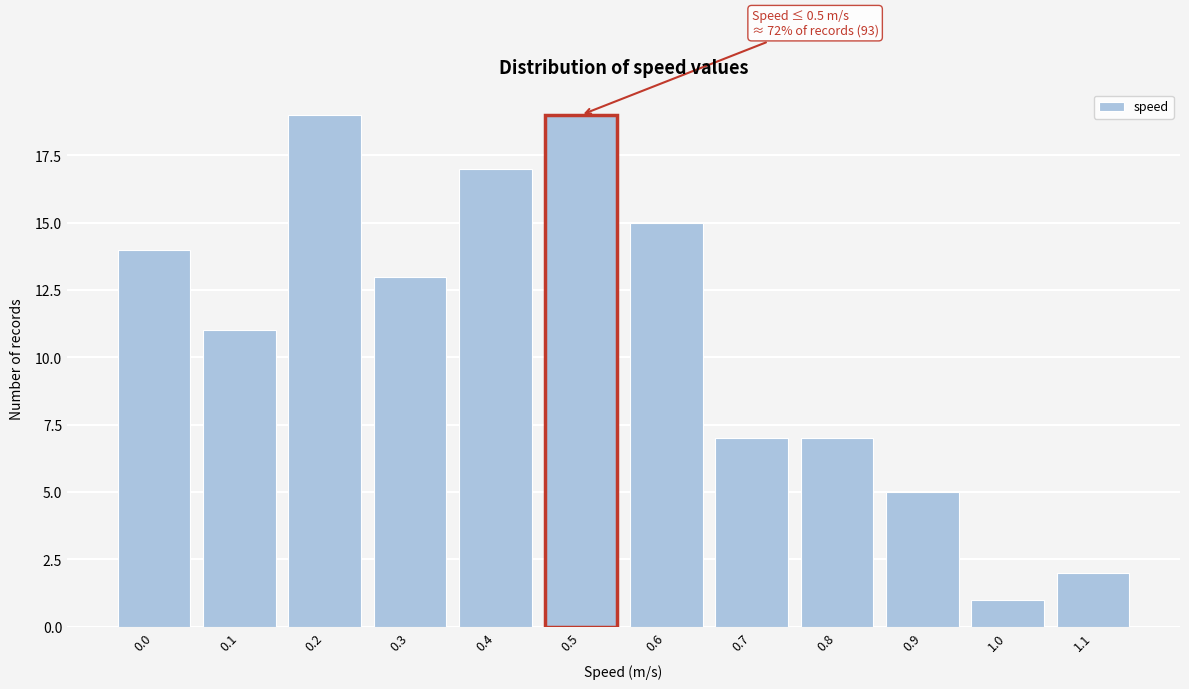

Reading left to right, what are all the values shown in this chart?

0.0=14	0.1=11	0.2=19	0.3=13	0.4=17	0.5=19	0.6=15	0.7=7	0.8=7	0.9=5	1.0=1	1.1=2